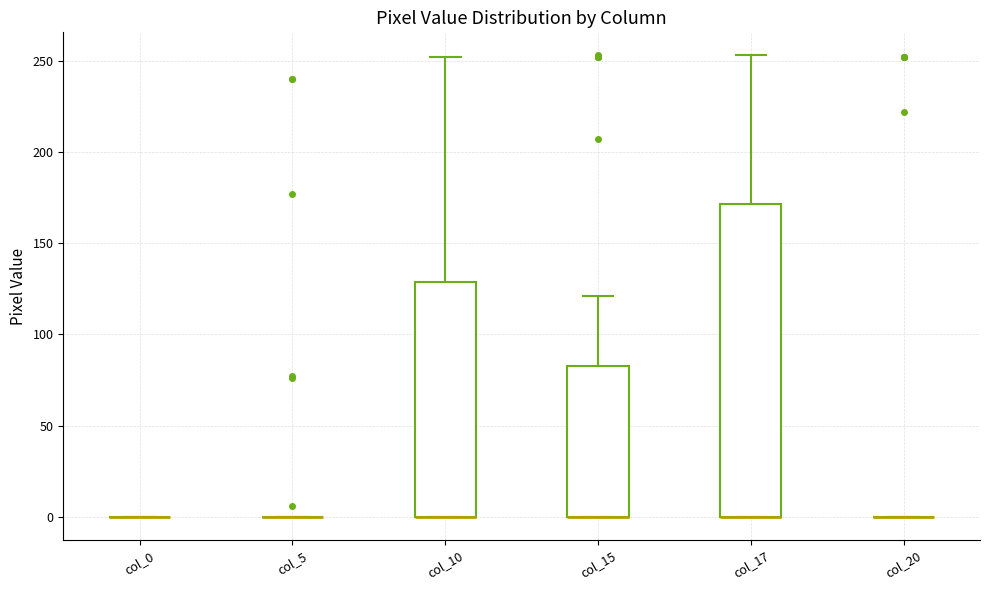

Reading left to right, read every box against the y-axis: the position of its median line, the range the box covers, and the ends of its whiskers. The values are not printed on the chart, so give them approximately, as read against the axis.

col_0: box collapsed to a line at 0, whiskers 0 to 0
col_5: box collapsed to a line at 0, whiskers 0 to 0
col_10: median 0 (drawn on the box's lower edge), box 0 to 130, whiskers 0 to 250
col_15: median 0 (drawn on the box's lower edge), box 0 to 85, whiskers 0 to 120
col_17: median 0 (drawn on the box's lower edge), box 0 to 170, whiskers 0 to 255
col_20: box collapsed to a line at 0, whiskers 0 to 0